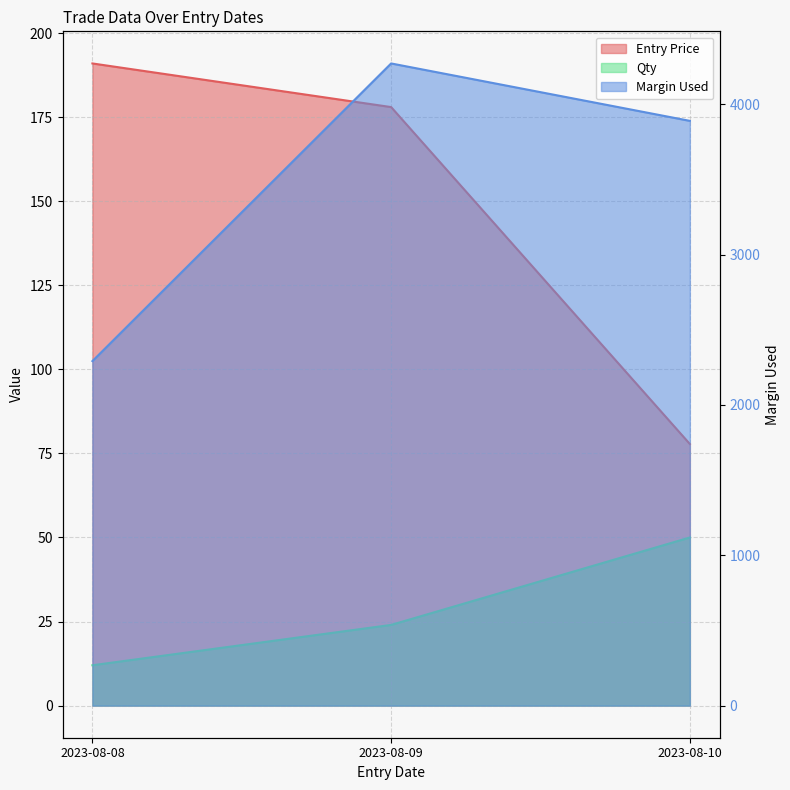

At which label is Qty closest to 31?

2023-08-09